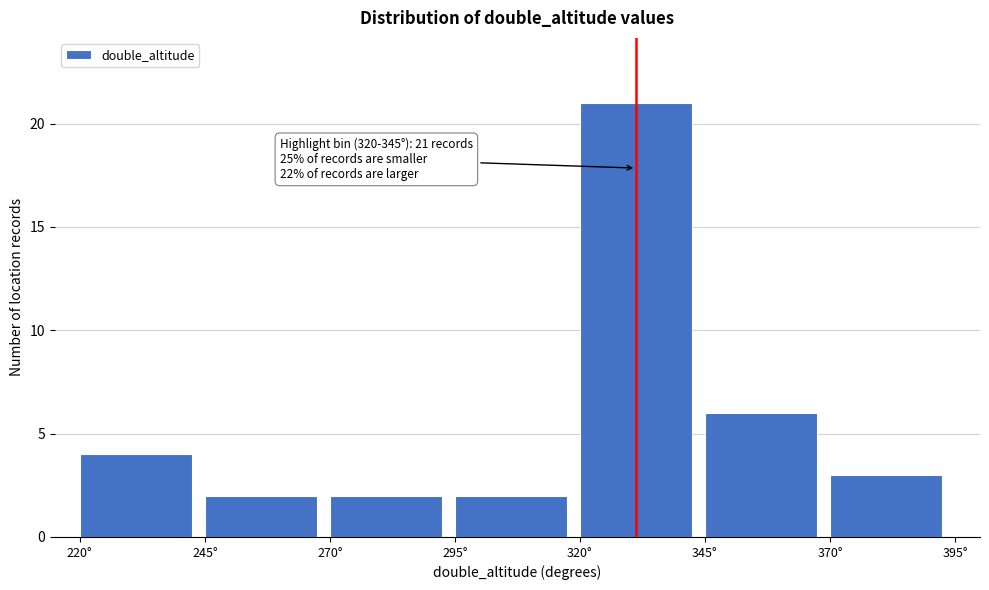

Over which range of the x-axis is the bar tallest?

320 to 345